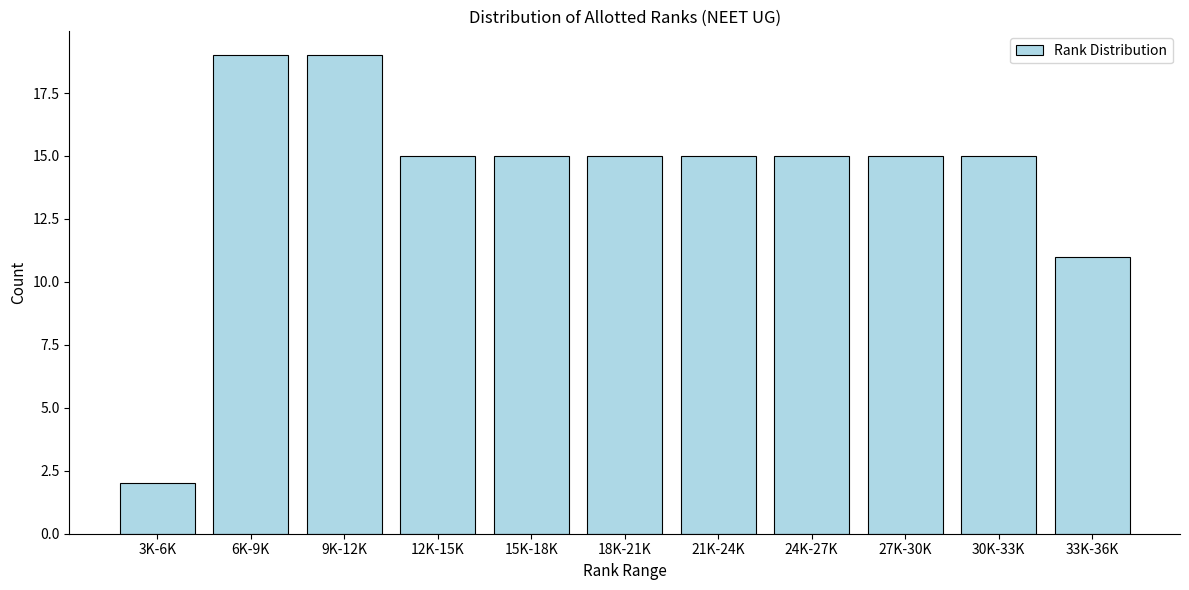

Reading left to right, extract all data points from this chart.

2	19	19	15	15	15	15	15	15	15	11